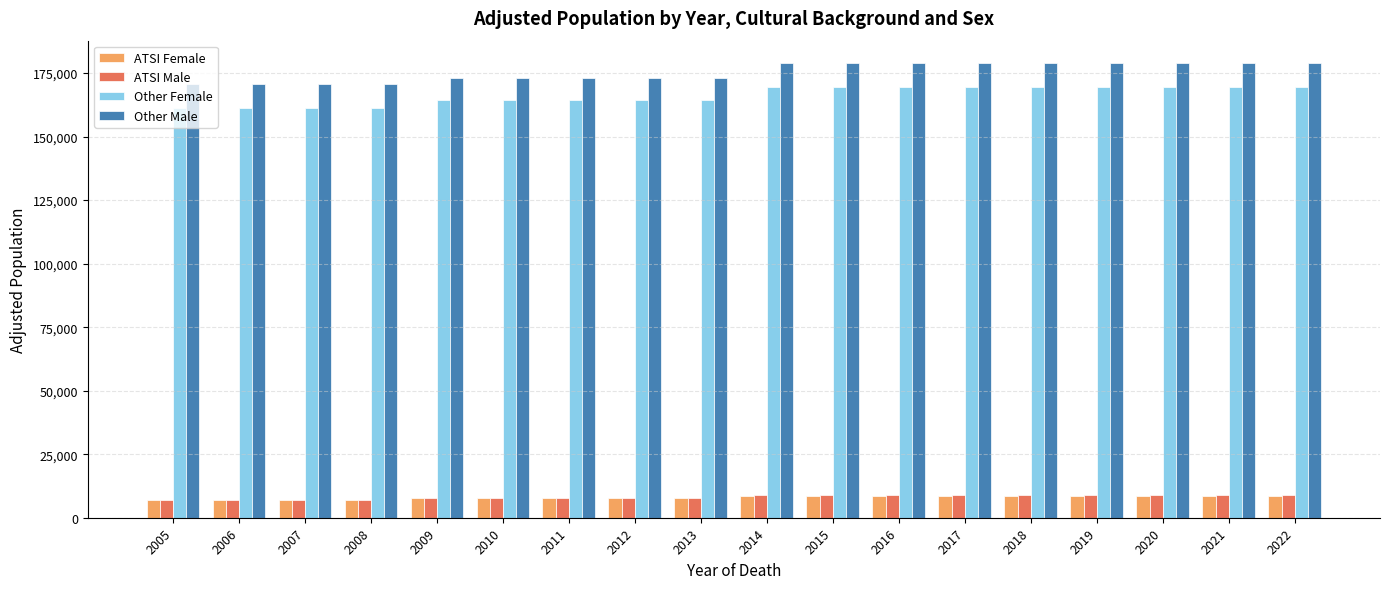

How many data points in ATSI Female are above 8410?

9